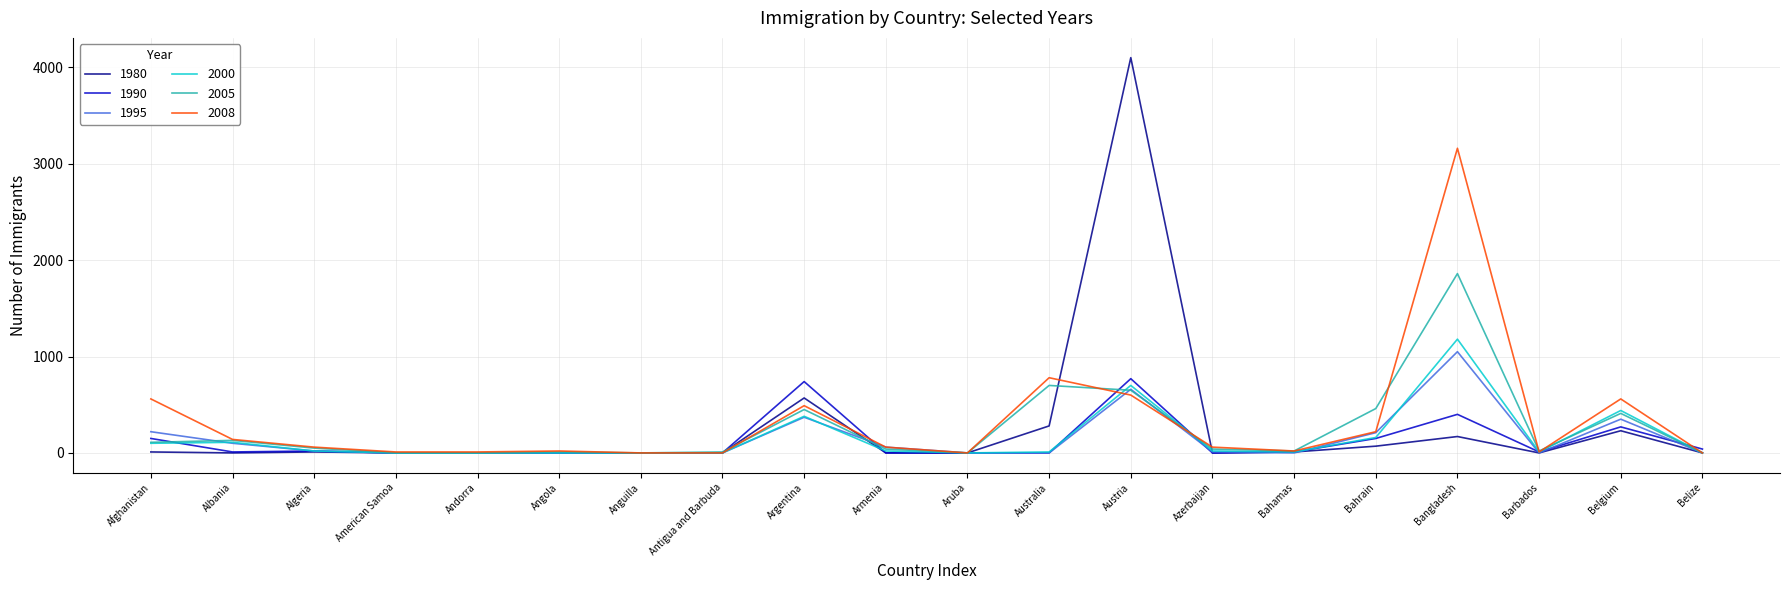

What are all the series names shown in the legend?

1980, 1990, 1995, 2000, 2005, 2008